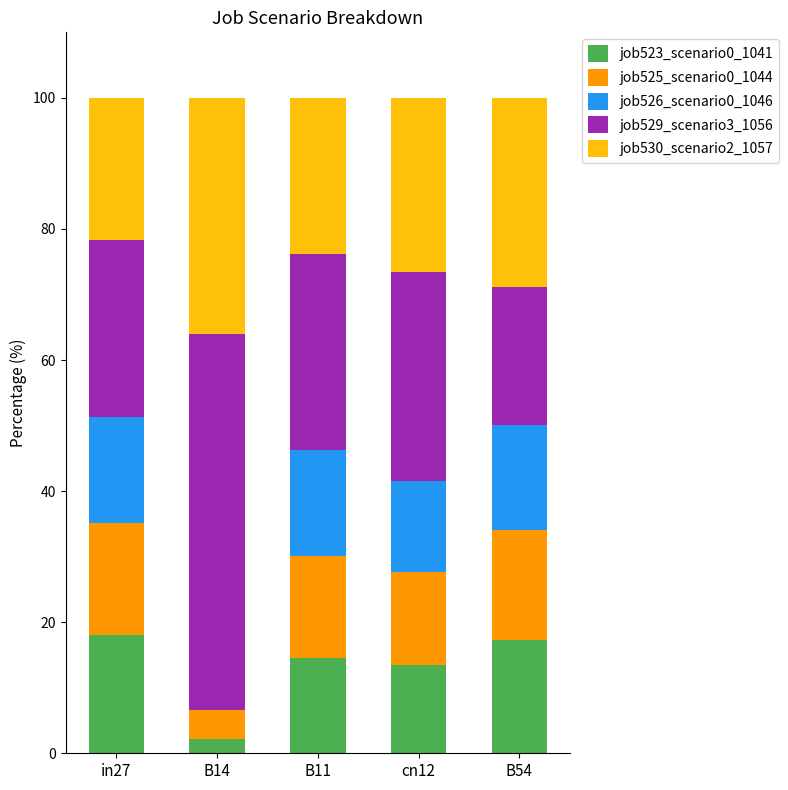

What is the maximum value for job523_scenario0_1041?

18.1